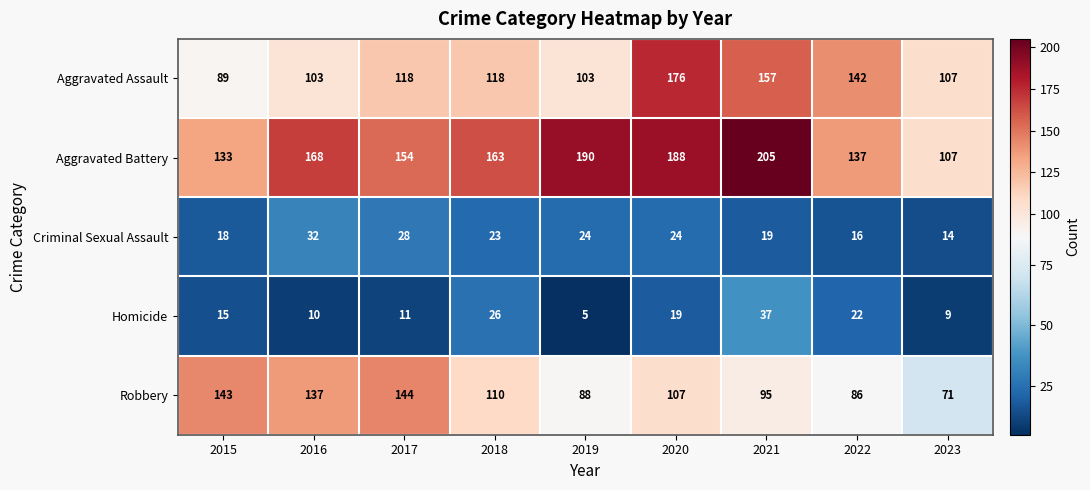

What is the minimum value shown in the chart?

5